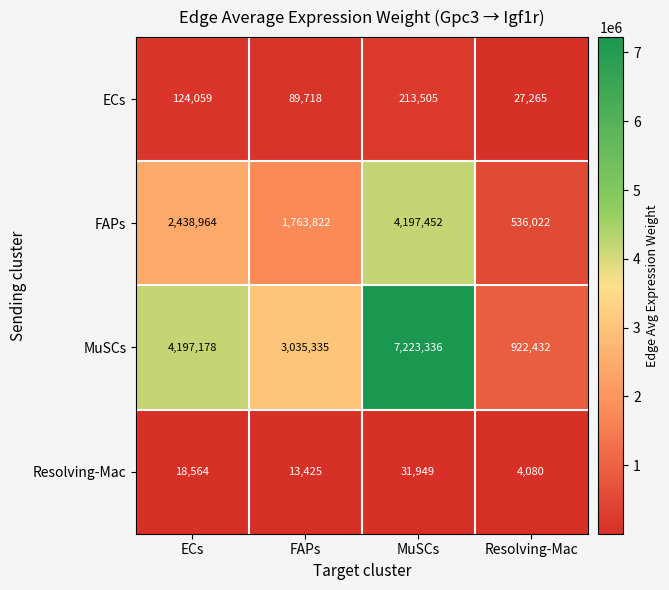

Which category has the lowest value across all series?

Resolving-Mac